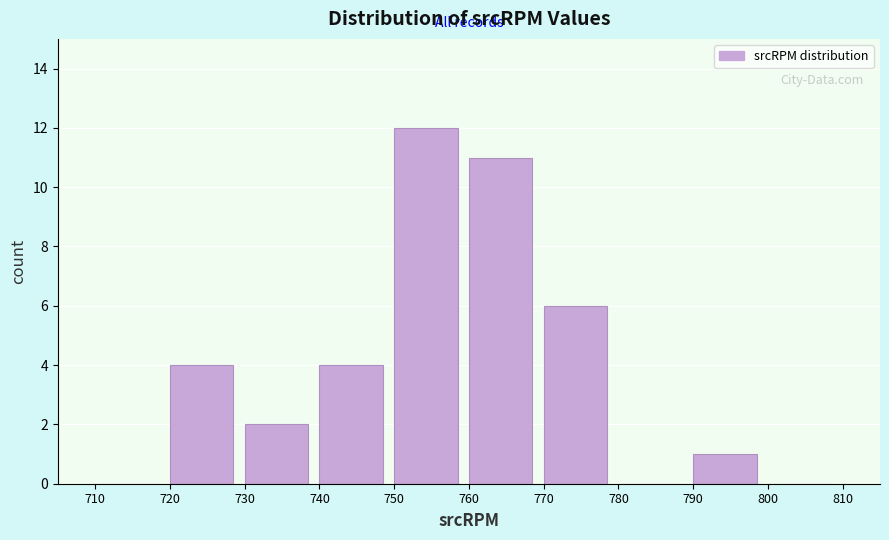

What is the height of the bar covering 730 to 740 on the x-axis? The values are not printed on the chart, so give them approximately, as read against the axis.

2